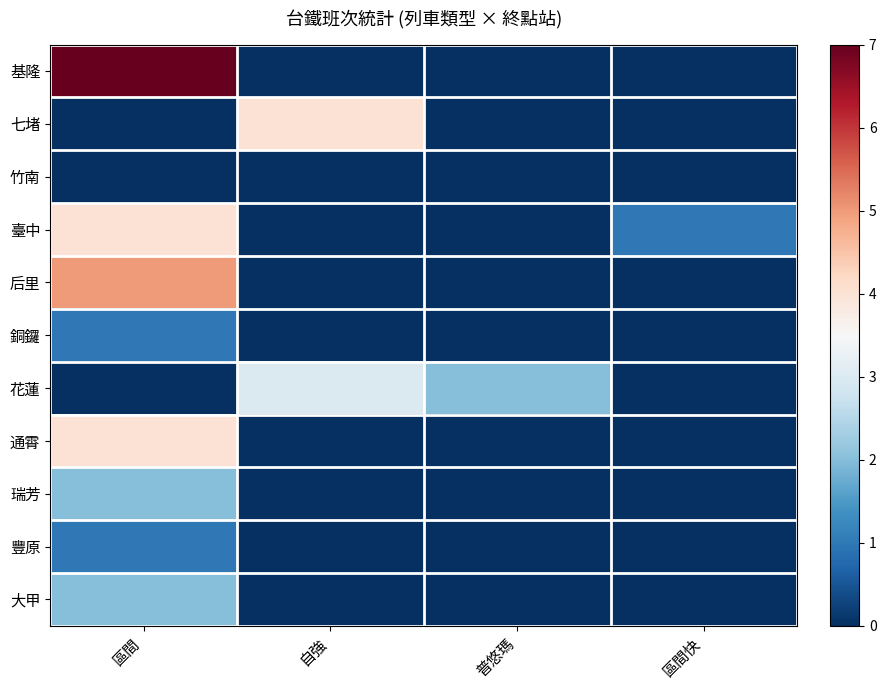

Which series has the widest spread of values?

基隆